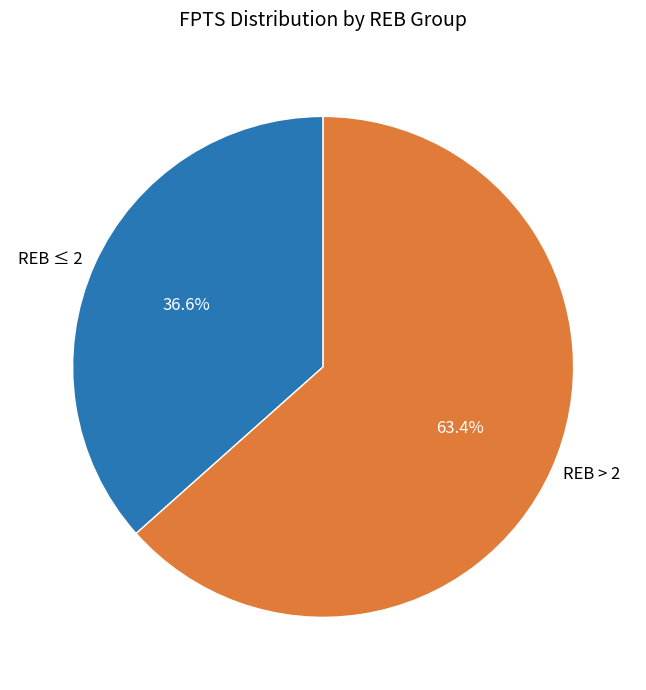

Does any single category account for the majority?

Yes